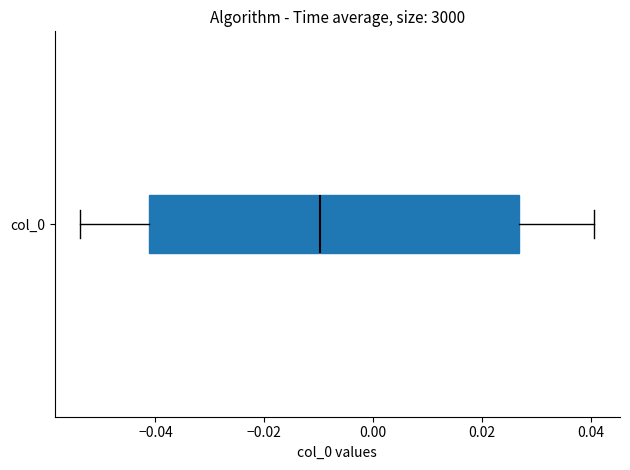

Where does the right whisker of the box for col_0 end on the x-axis? The values are not printed on the chart, so give them approximately, as read against the axis.

0.040